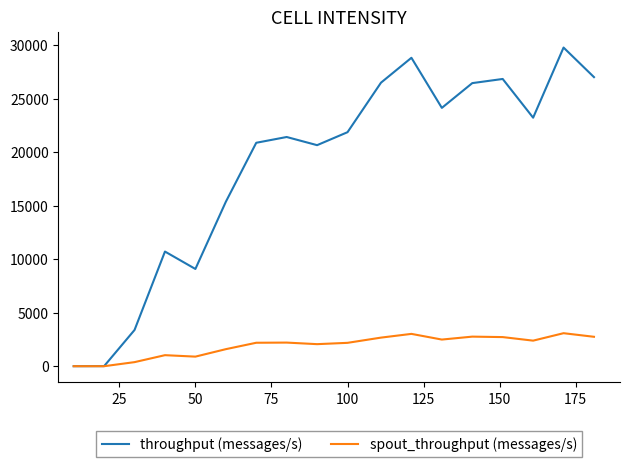

Which series has the largest range (max minus min)?

throughput (messages/s)